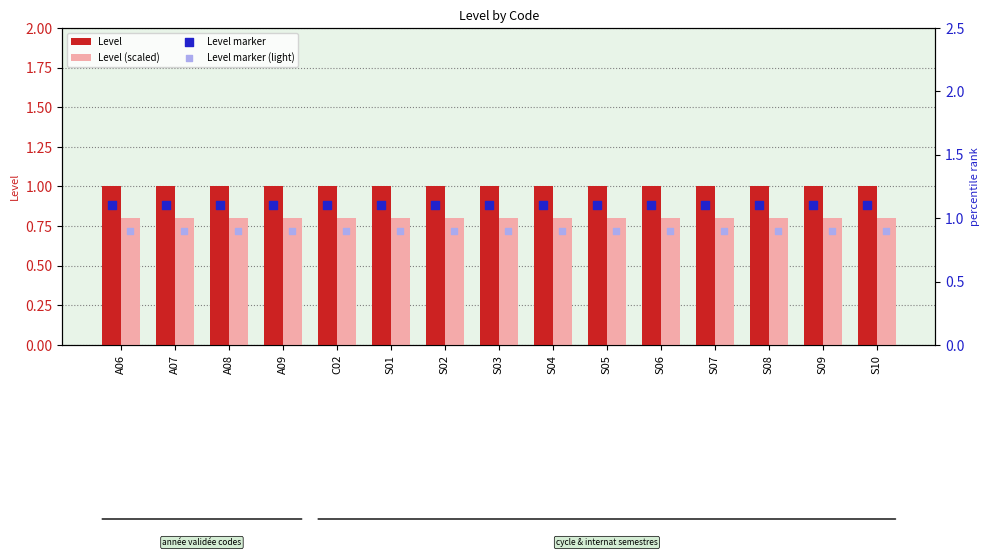

What is the sum of all Level values?

15.0